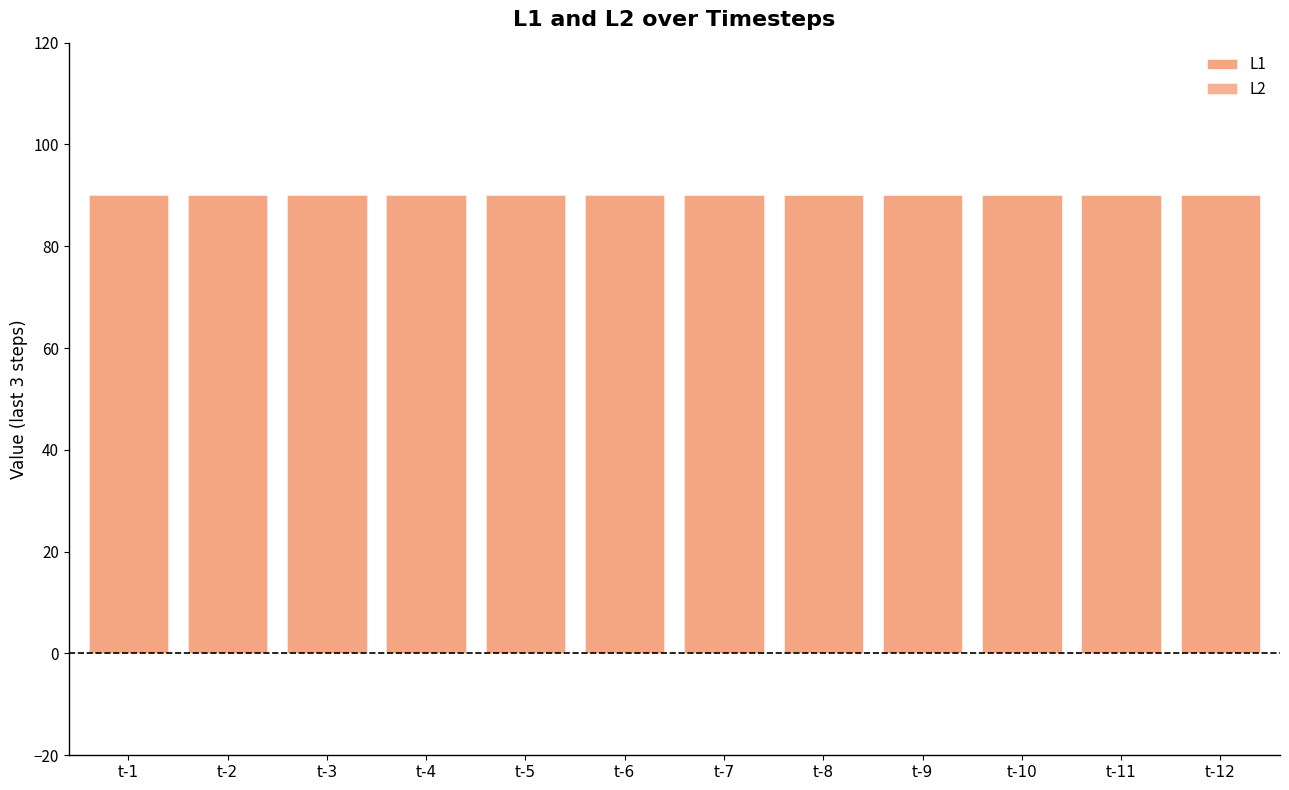

What is the total value across all series at t-6?

180